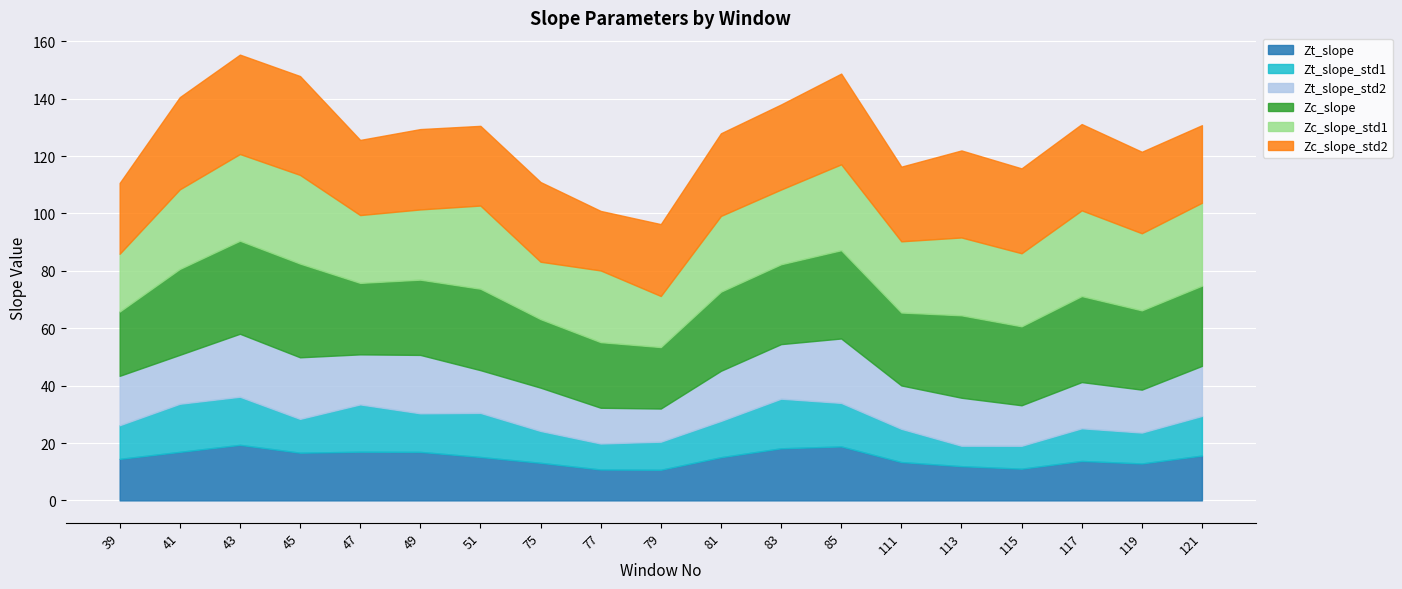

At which label does Zc_slope first exceed 27?

41